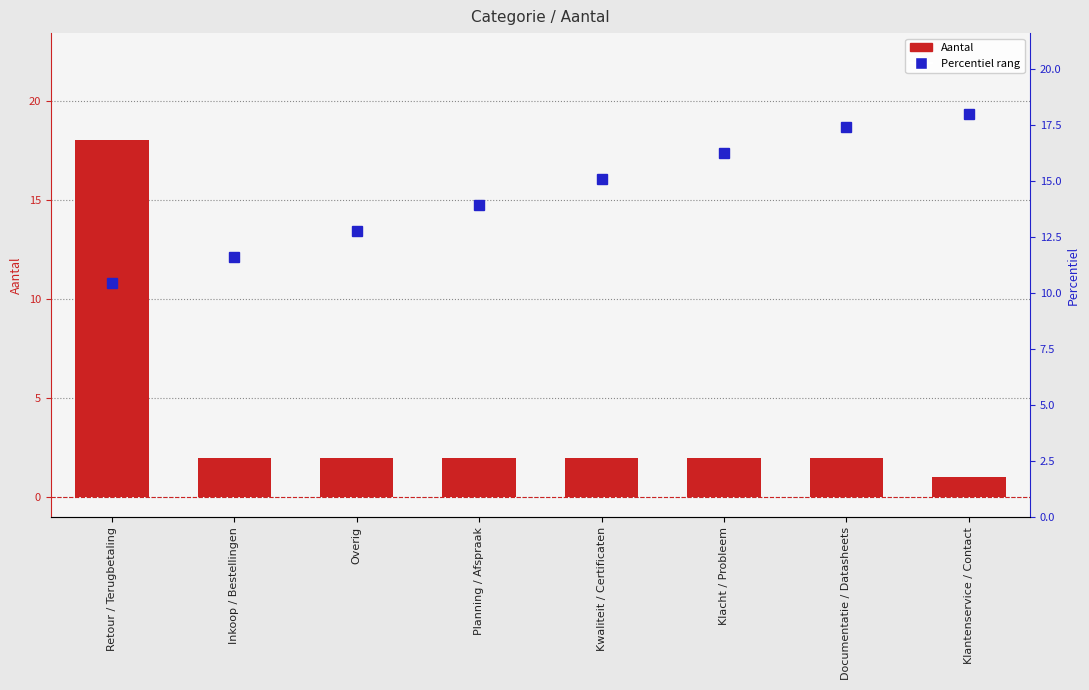

Which has a higher value, Kwaliteit / Certificaten or Klacht / Probleem?

Kwaliteit / Certificaten